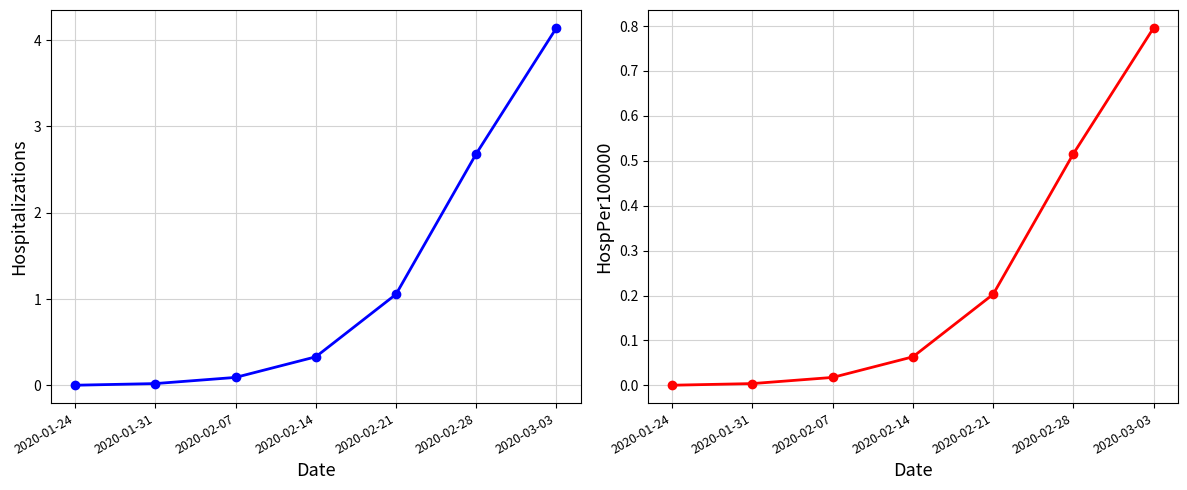

Rank the series by their average value, from highest to lowest.

Hospitalizations, HospPer100000